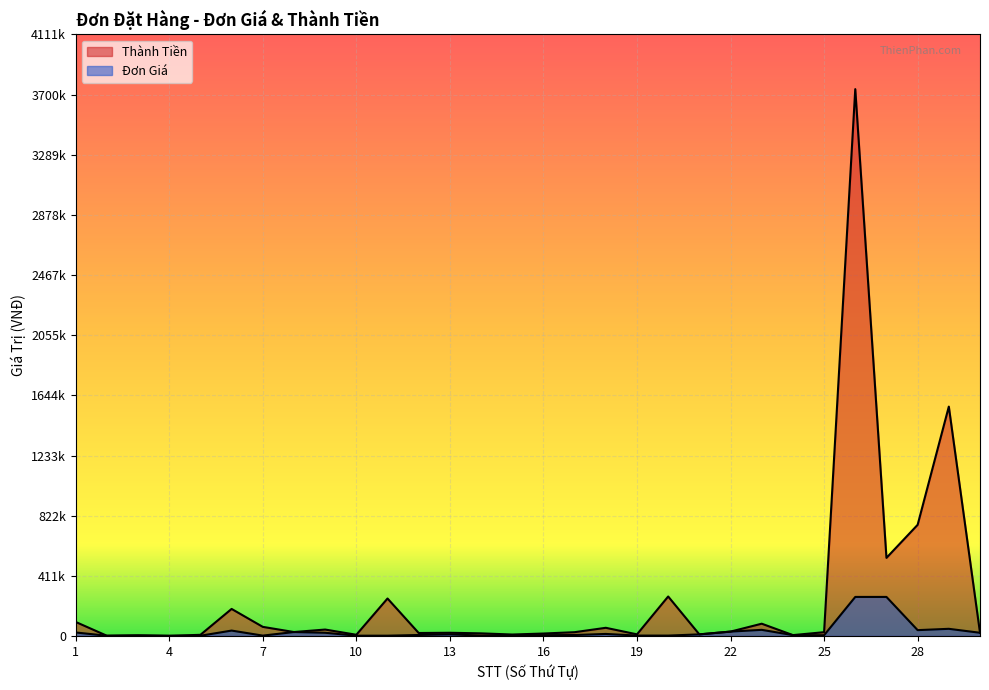

At which category is the sum across all series the highest?

26